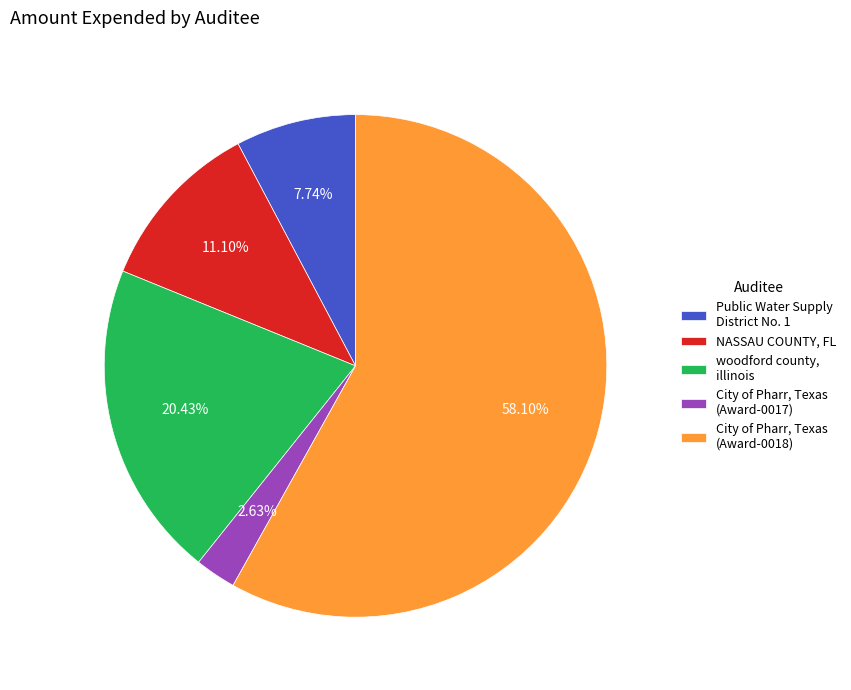

Approximately how many times larger is the value at City of Pharr, Texas (Award-0018) compared to woodford county, illinois?

2.8